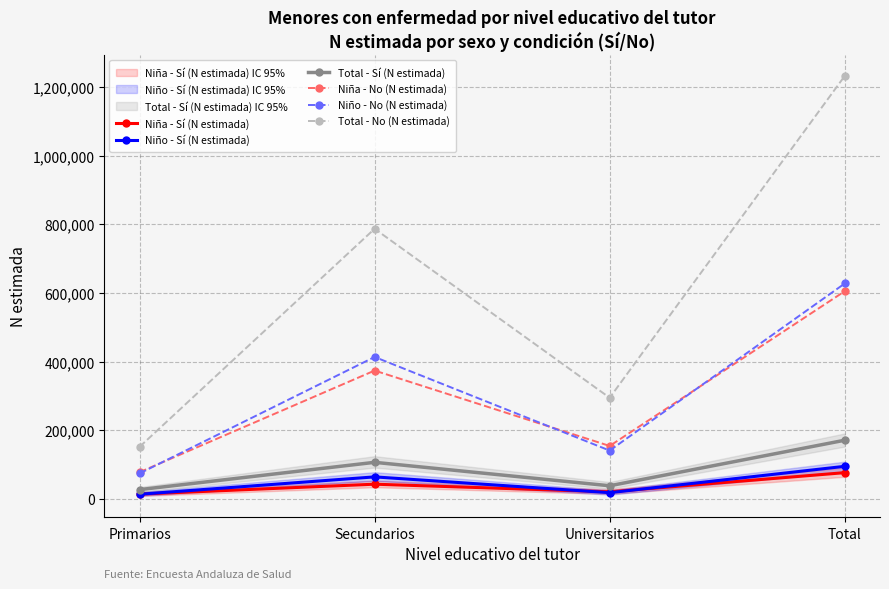

What is the average value of the Total - No (N estimada) series?

616201